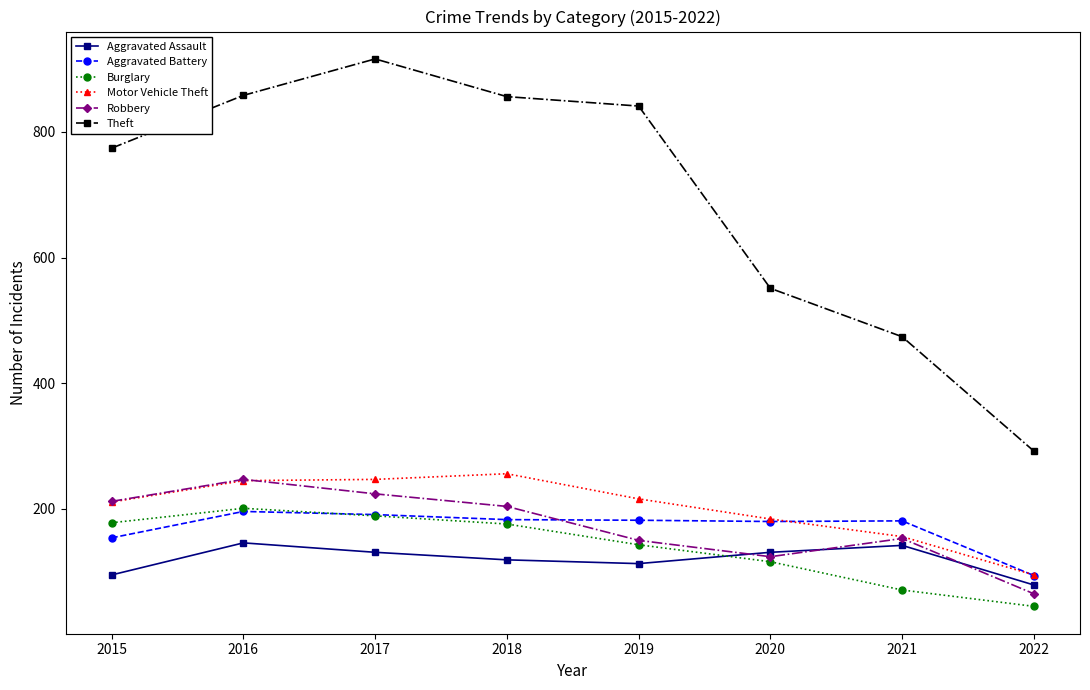

Is it true that Aggravated Assault equals 53 at 2016?

False